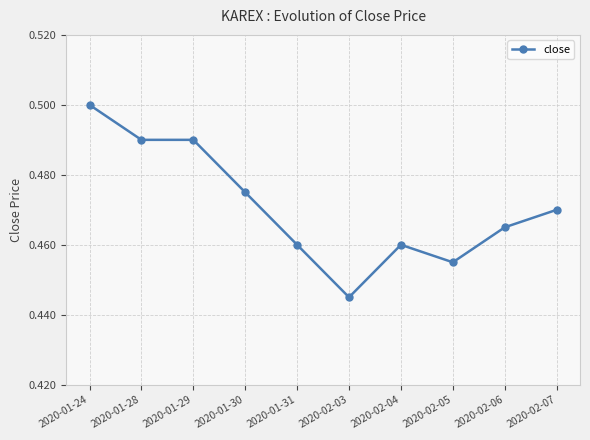

What is the sum of the values at 2020-02-06 and 2020-02-03?

0.9